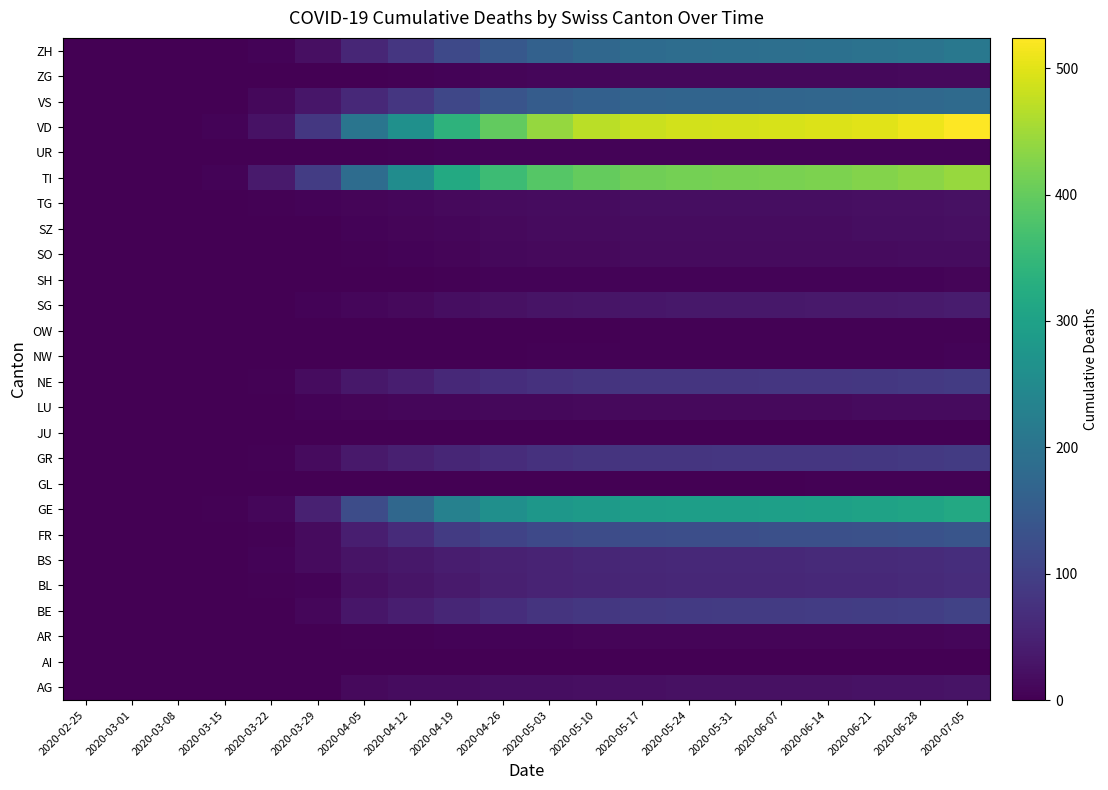

Reading left to right, list all the values displayed in this chart.

AG: 2020-02-25=0	2020-03-01=0	2020-03-08=0	2020-03-15=0	2020-03-22=1	2020-03-29=0	2020-04-05=14	2020-04-12=17	2020-04-19=18	2020-04-26=19	2020-05-03=20	2020-05-10=21	2020-05-17=22	2020-05-24=23	2020-05-31=23	2020-06-07=24	2020-06-14=24	2020-06-21=25	2020-06-28=26	2020-07-05=28
AI: 2020-02-25=0	2020-03-01=0	2020-03-08=0	2020-03-15=0	2020-03-22=0	2020-03-29=0	2020-04-05=0	2020-04-12=0	2020-04-19=0	2020-04-26=0	2020-05-03=0	2020-05-10=0	2020-05-17=0	2020-05-24=0	2020-05-31=0	2020-06-07=0	2020-06-14=0	2020-06-21=0	2020-06-28=0	2020-07-05=0
AR: 2020-02-25=0	2020-03-01=0	2020-03-08=0	2020-03-15=0	2020-03-22=0	2020-03-29=2	2020-04-05=3	2020-04-12=4	2020-04-19=5	2020-04-26=6	2020-05-03=6	2020-05-10=7	2020-05-17=7	2020-05-24=7	2020-05-31=7	2020-06-07=7	2020-06-14=7	2020-06-21=8	2020-06-28=8	2020-07-05=9
BE: 2020-02-25=0	2020-03-01=0	2020-03-08=0	2020-03-15=0	2020-03-22=0	2020-03-29=10	2020-04-05=32	2020-04-12=43	2020-04-19=57	2020-04-26=68	2020-05-03=78	2020-05-10=84	2020-05-17=88	2020-05-24=90	2020-05-31=91	2020-06-07=92	2020-06-14=93	2020-06-21=95	2020-06-28=98	2020-07-05=103
BL: 2020-02-25=0	2020-03-01=0	2020-03-08=1	2020-03-15=2	2020-03-22=3	2020-03-29=6	2020-04-05=22	2020-04-12=30	2020-04-19=38	2020-04-26=46	2020-05-03=52	2020-05-10=55	2020-05-17=57	2020-05-24=58	2020-05-31=58	2020-06-07=59	2020-06-14=60	2020-06-21=61	2020-06-28=63	2020-07-05=66
BS: 2020-02-25=0	2020-03-01=0	2020-03-08=0	2020-03-15=0	2020-03-22=5	2020-03-29=15	2020-04-05=27	2020-04-12=34	2020-04-19=42	2020-04-26=48	2020-05-03=53	2020-05-10=57	2020-05-17=59	2020-05-24=60	2020-05-31=61	2020-06-07=61	2020-06-14=62	2020-06-21=63	2020-06-28=65	2020-07-05=68
FR: 2020-02-25=0	2020-03-01=0	2020-03-08=0	2020-03-15=0	2020-03-22=3	2020-03-29=15	2020-04-05=43	2020-04-12=64	2020-04-19=91	2020-04-26=106	2020-05-03=116	2020-05-10=122	2020-05-17=124	2020-05-24=125	2020-05-31=126	2020-06-07=127	2020-06-14=128	2020-06-21=130	2020-06-28=133	2020-07-05=138
GE: 2020-02-25=0	2020-03-01=0	2020-03-08=0	2020-03-15=4	2020-03-22=10	2020-03-29=48	2020-04-05=122	2020-04-12=176	2020-04-19=231	2020-04-26=261	2020-05-03=278	2020-05-10=286	2020-05-17=291	2020-05-24=293	2020-05-31=294	2020-06-07=296	2020-06-14=298	2020-06-21=301	2020-06-28=307	2020-07-05=316
GL: 2020-02-25=0	2020-03-01=0	2020-03-08=0	2020-03-15=0	2020-03-22=0	2020-03-29=1	2020-04-05=2	2020-04-12=2	2020-04-19=2	2020-04-26=2	2020-05-03=2	2020-05-10=2	2020-05-17=2	2020-05-24=2	2020-05-31=2	2020-06-07=2	2020-06-14=3	2020-06-21=3	2020-06-28=3	2020-07-05=3
GR: 2020-02-25=0	2020-03-01=0	2020-03-08=0	2020-03-15=0	2020-03-22=4	2020-03-29=15	2020-04-05=36	2020-04-12=46	2020-04-19=57	2020-04-26=67	2020-05-03=74	2020-05-10=78	2020-05-17=80	2020-05-24=81	2020-05-31=82	2020-06-07=82	2020-06-14=83	2020-06-21=85	2020-06-28=87	2020-07-05=91
JU: 2020-02-25=0	2020-03-01=0	2020-03-08=0	2020-03-15=0	2020-03-22=0	2020-03-29=0	2020-04-05=0	2020-04-12=0	2020-04-19=0	2020-04-26=0	2020-05-03=0	2020-05-10=0	2020-05-17=0	2020-05-24=0	2020-05-31=0	2020-06-07=0	2020-06-14=0	2020-06-21=1	2020-06-28=1	2020-07-05=2
LU: 2020-02-25=0	2020-03-01=0	2020-03-08=0	2020-03-15=0	2020-03-22=1	2020-03-29=5	2020-04-05=8	2020-04-12=9	2020-04-19=10	2020-04-26=11	2020-05-03=12	2020-05-10=13	2020-05-17=14	2020-05-24=14	2020-05-31=14	2020-06-07=14	2020-06-14=14	2020-06-21=15	2020-06-28=15	2020-07-05=16
NE: 2020-02-25=0	2020-03-01=0	2020-03-08=0	2020-03-15=0	2020-03-22=4	2020-03-29=18	2020-04-05=34	2020-04-12=45	2020-04-19=60	2020-04-26=68	2020-05-03=74	2020-05-10=78	2020-05-17=80	2020-05-24=81	2020-05-31=81	2020-06-07=82	2020-06-14=83	2020-06-21=85	2020-06-28=87	2020-07-05=91
NW: 2020-02-25=0	2020-03-01=0	2020-03-08=0	2020-03-15=0	2020-03-22=0	2020-03-29=0	2020-04-05=0	2020-04-12=0	2020-04-19=1	2020-04-26=2	2020-05-03=3	2020-05-10=4	2020-05-17=4	2020-05-24=4	2020-05-31=4	2020-06-07=4	2020-06-14=4	2020-06-21=4	2020-06-28=4	2020-07-05=5
OW: 2020-02-25=0	2020-03-01=0	2020-03-08=0	2020-03-15=0	2020-03-22=0	2020-03-29=0	2020-04-05=0	2020-04-12=0	2020-04-19=0	2020-04-26=0	2020-05-03=1	2020-05-10=2	2020-05-17=3	2020-05-24=3	2020-05-31=3	2020-06-07=3	2020-06-14=3	2020-06-21=3	2020-06-28=3	2020-07-05=3
SG: 2020-02-25=0	2020-03-01=0	2020-03-08=0	2020-03-15=0	2020-03-22=0	2020-03-29=5	2020-04-05=10	2020-04-12=13	2020-04-19=19	2020-04-26=24	2020-05-03=27	2020-05-10=30	2020-05-17=32	2020-05-24=33	2020-05-31=33	2020-06-07=34	2020-06-14=35	2020-06-21=36	2020-06-28=38	2020-07-05=40
SH: 2020-02-25=0	2020-03-01=0	2020-03-08=0	2020-03-15=0	2020-03-22=0	2020-03-29=0	2020-04-05=1	2020-04-12=2	2020-04-19=4	2020-04-26=5	2020-05-03=5	2020-05-10=5	2020-05-17=5	2020-05-24=5	2020-05-31=5	2020-06-07=5	2020-06-14=6	2020-06-21=6	2020-06-28=6	2020-07-05=7
SO: 2020-02-25=0	2020-03-01=0	2020-03-08=0	2020-03-15=0	2020-03-22=0	2020-03-29=2	2020-04-05=4	2020-04-12=5	2020-04-19=8	2020-04-26=11	2020-05-03=13	2020-05-10=14	2020-05-17=15	2020-05-24=15	2020-05-31=15	2020-06-07=15	2020-06-14=16	2020-06-21=16	2020-06-28=17	2020-07-05=18
SZ: 2020-02-25=0	2020-03-01=0	2020-03-08=0	2020-03-15=0	2020-03-22=0	2020-03-29=2	2020-04-05=5	2020-04-12=7	2020-04-19=10	2020-04-26=13	2020-05-03=15	2020-05-10=16	2020-05-17=17	2020-05-24=17	2020-05-31=17	2020-06-07=18	2020-06-14=18	2020-06-21=19	2020-06-28=20	2020-07-05=21
TG: 2020-02-25=0	2020-03-01=0	2020-03-08=0	2020-03-15=0	2020-03-22=3	2020-03-29=6	2020-04-05=8	2020-04-12=10	2020-04-19=14	2020-04-26=16	2020-05-03=17	2020-05-10=18	2020-05-17=19	2020-05-24=19	2020-05-31=19	2020-06-07=20	2020-06-14=20	2020-06-21=21	2020-06-28=22	2020-07-05=23
TI: 2020-02-25=0	2020-03-01=0	2020-03-08=0	2020-03-15=6	2020-03-22=37	2020-03-29=93	2020-04-05=185	2020-04-12=255	2020-04-19=319	2020-04-26=359	2020-05-03=386	2020-05-10=401	2020-05-17=410	2020-05-24=415	2020-05-31=416	2020-06-07=418	2020-06-14=421	2020-06-21=426	2020-06-28=433	2020-07-05=444
UR: 2020-02-25=0	2020-03-01=0	2020-03-08=0	2020-03-15=0	2020-03-22=0	2020-03-29=0	2020-04-05=1	2020-04-12=3	2020-04-19=5	2020-04-26=5	2020-05-03=5	2020-05-10=5	2020-05-17=5	2020-05-24=5	2020-05-31=5	2020-06-07=5	2020-06-14=5	2020-06-21=5	2020-06-28=5	2020-07-05=5
VD: 2020-02-25=0	2020-03-01=0	2020-03-08=1	2020-03-15=6	2020-03-22=26	2020-03-29=84	2020-04-05=204	2020-04-12=263	2020-04-19=339	2020-04-26=399	2020-05-03=441	2020-05-10=469	2020-05-17=482	2020-05-24=488	2020-05-31=490	2020-06-07=493	2020-06-14=496	2020-06-21=501	2020-06-28=510	2020-07-05=524
VS: 2020-02-25=0	2020-03-01=0	2020-03-08=0	2020-03-15=2	2020-03-22=11	2020-03-29=31	2020-04-05=60	2020-04-12=82	2020-04-19=112	2020-04-26=136	2020-05-03=152	2020-05-10=161	2020-05-17=166	2020-05-24=168	2020-05-31=169	2020-06-07=170	2020-06-14=172	2020-06-21=174	2020-06-28=177	2020-07-05=182
ZG: 2020-02-25=0	2020-03-01=0	2020-03-08=0	2020-03-15=0	2020-03-22=0	2020-03-29=1	2020-04-05=2	2020-04-12=4	2020-04-19=6	2020-04-26=8	2020-05-03=9	2020-05-10=10	2020-05-17=11	2020-05-24=11	2020-05-31=11	2020-06-07=11	2020-06-14=12	2020-06-21=12	2020-06-28=13	2020-07-05=14
ZH: 2020-02-25=0	2020-03-01=0	2020-03-08=0	2020-03-15=1	2020-03-22=6	2020-03-29=22	2020-04-05=57	2020-04-12=83	2020-04-19=115	2020-04-26=144	2020-05-03=163	2020-05-10=176	2020-05-17=184	2020-05-24=188	2020-05-31=189	2020-06-07=191	2020-06-14=194	2020-06-21=197	2020-06-28=202	2020-07-05=209